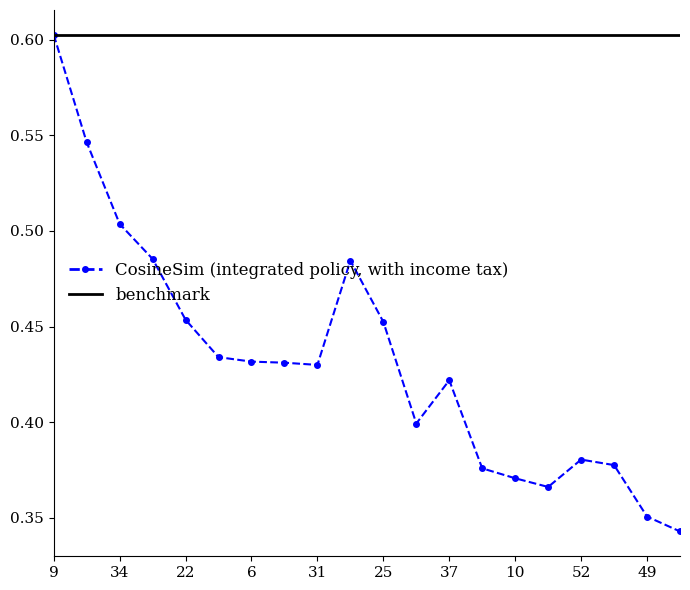

True or false: the data shows 0.2 at 25.

False